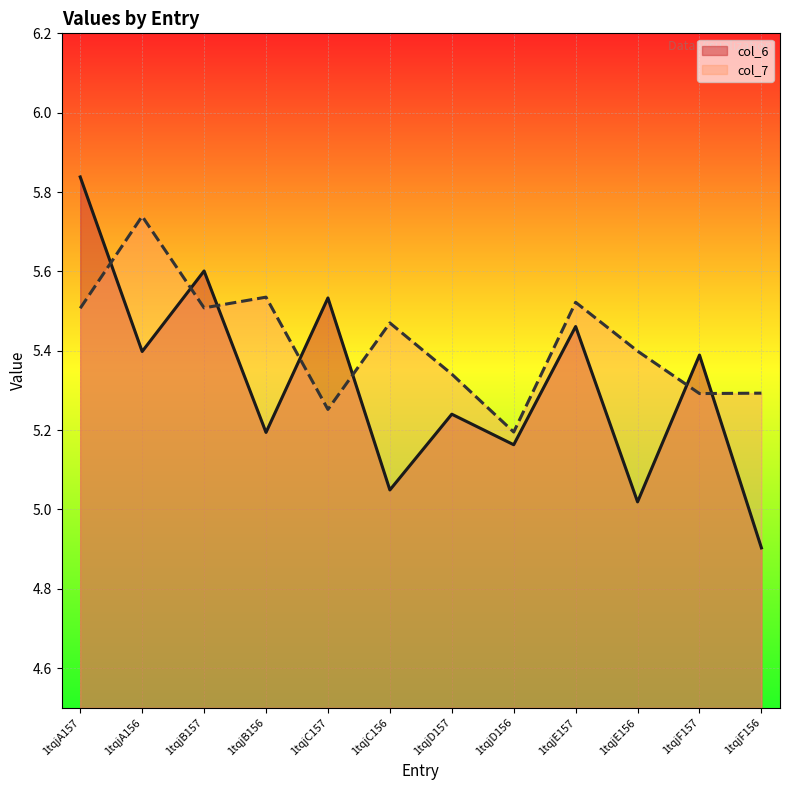

True or false: col_7 has more than 1 interior local peaks.

True